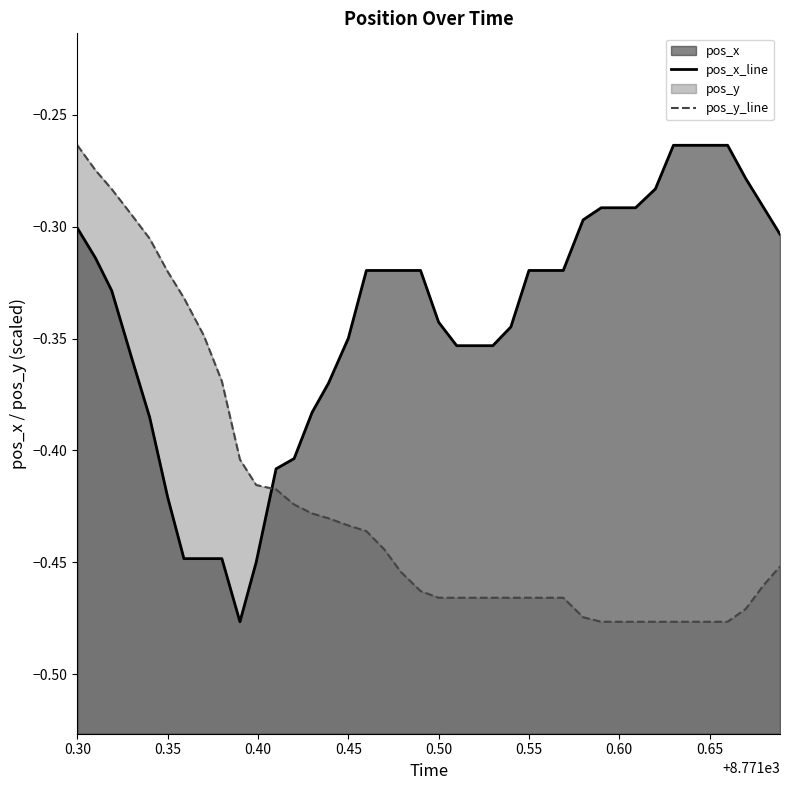

What is the sum of all pos_y_line values?

-16.9